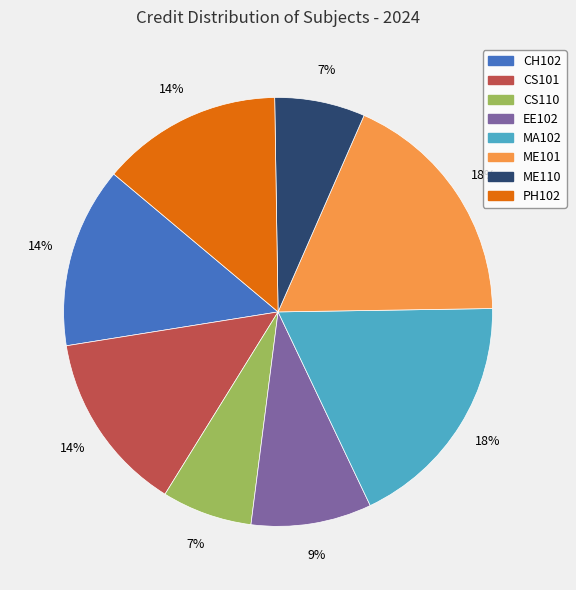

How many slices are in this pie chart?

8